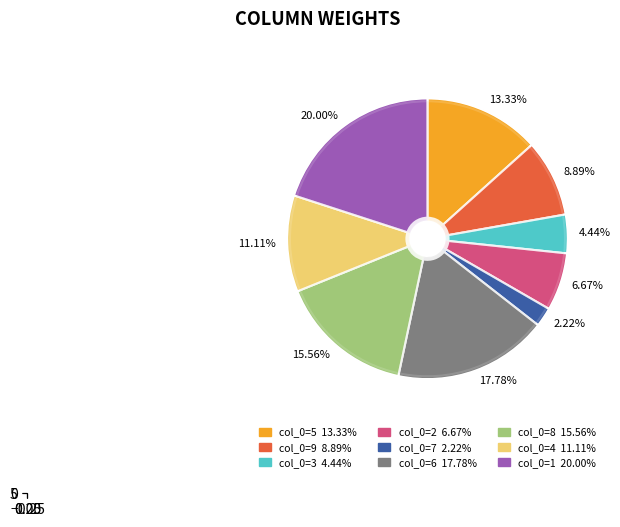

Does 8 account for over 50% of the chart?

No